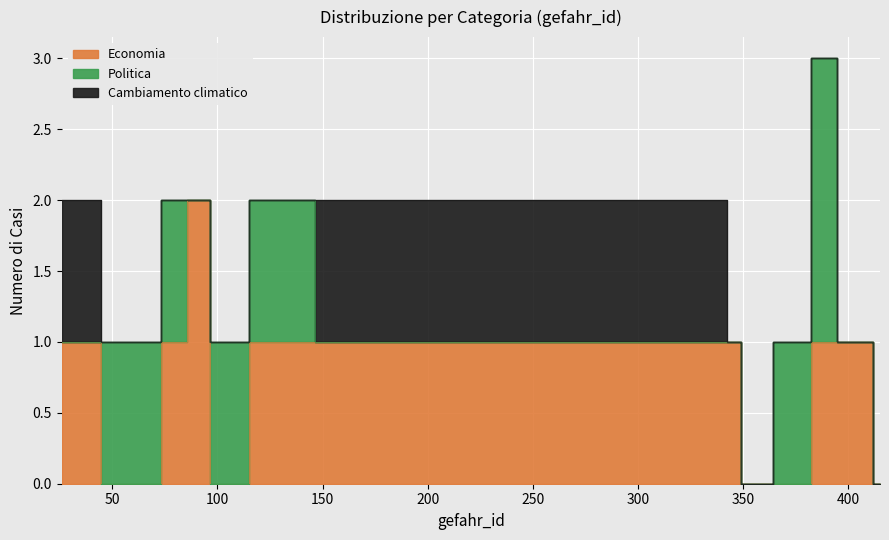

Is it true that Politica equals 1 at 374?

True